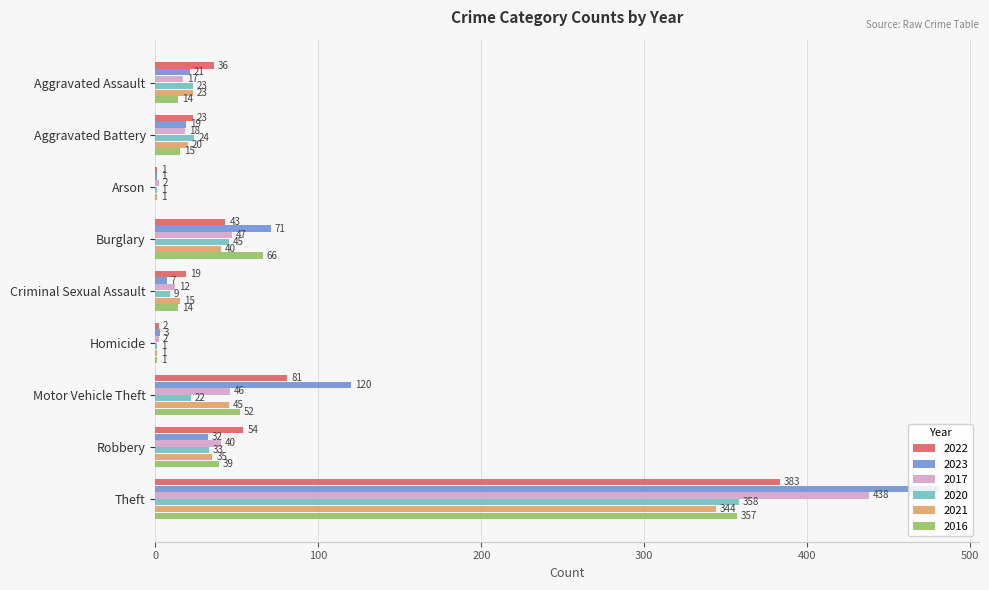

What is the sum of the 2023 values at Homicide and Criminal Sexual Assault?

10